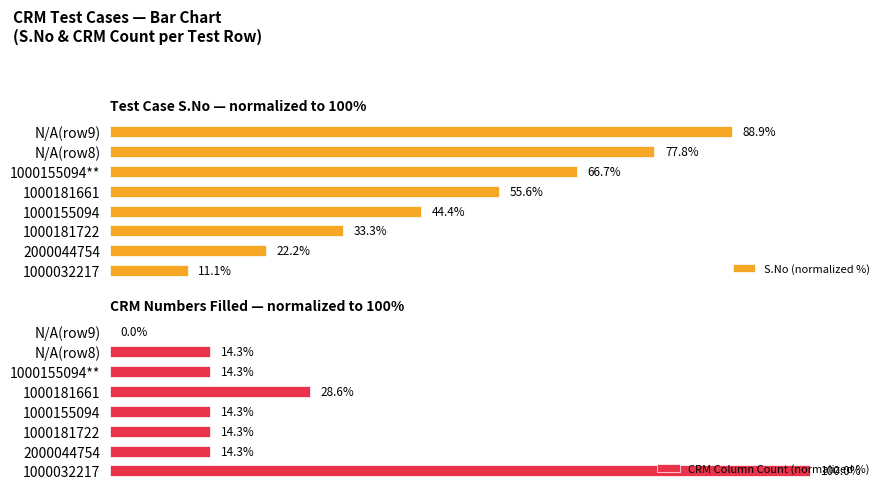

List the labels in order of S.No (normalized %) value, largest first.

N/A(row9), N/A(row8), 1000155094**, 1000181661, 1000155094, 1000181722, 2000044754, 1000032217